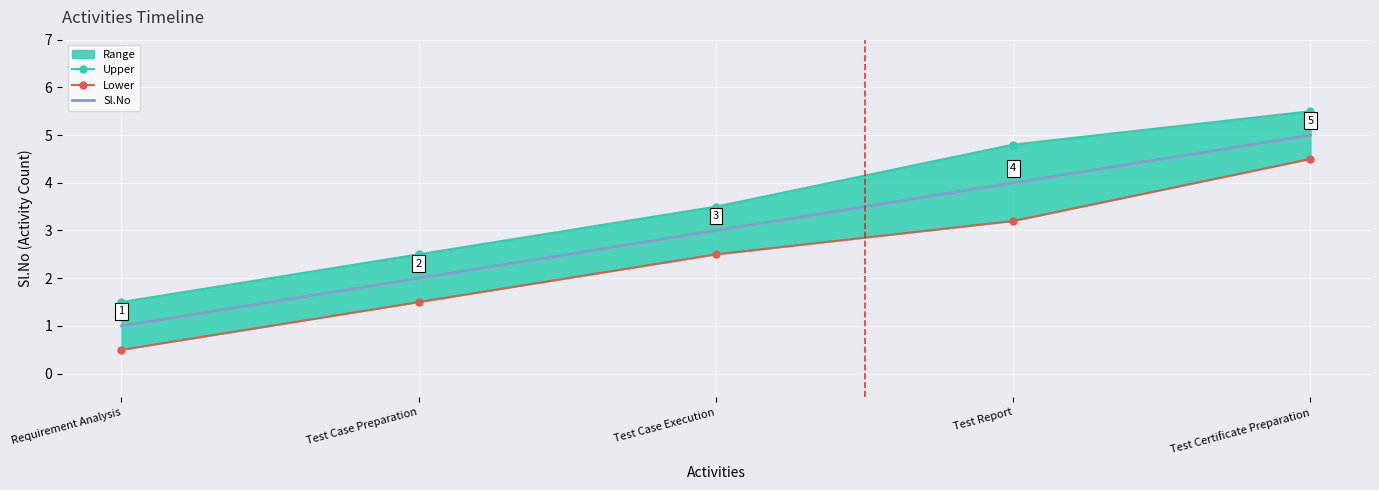

The value of Sl.No at Test Case Execution is 3. True or false?

True